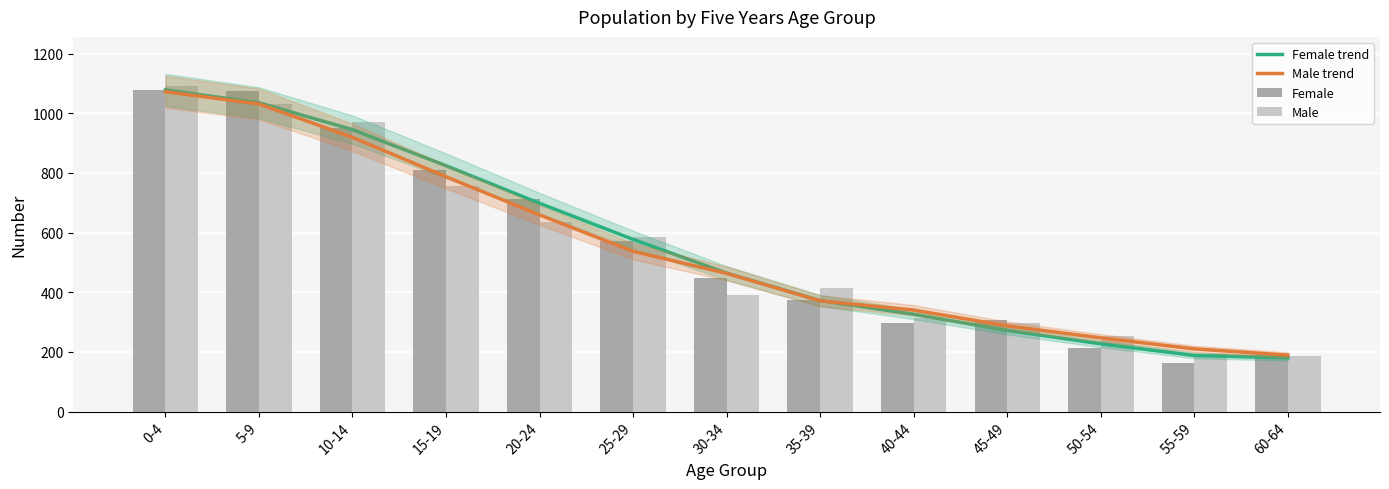

What is the spread (max minus min) of values at 30-34?

74